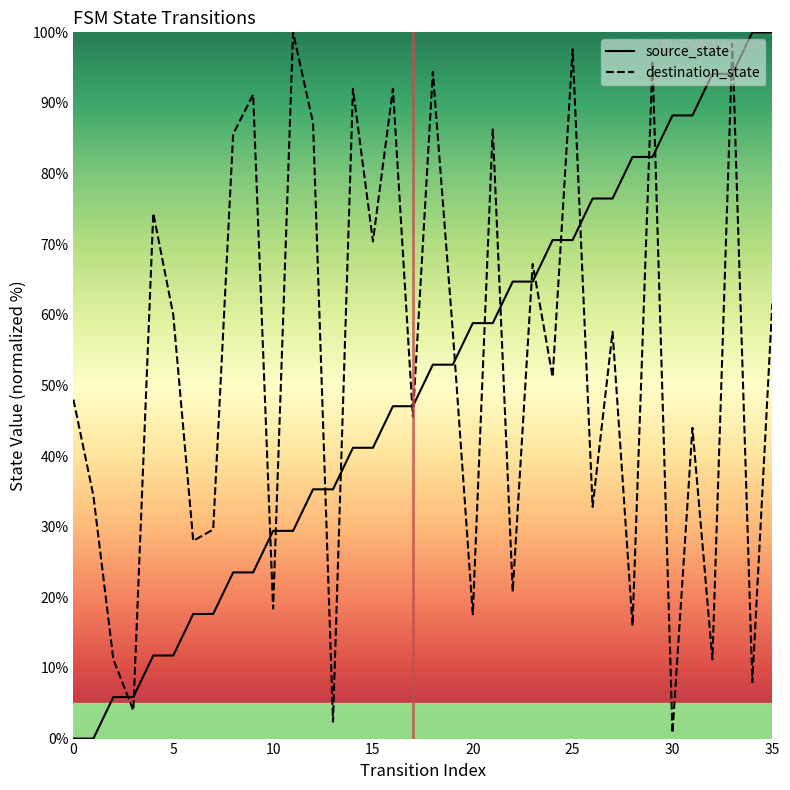

At how many categories does at least one series exceed 60?

24